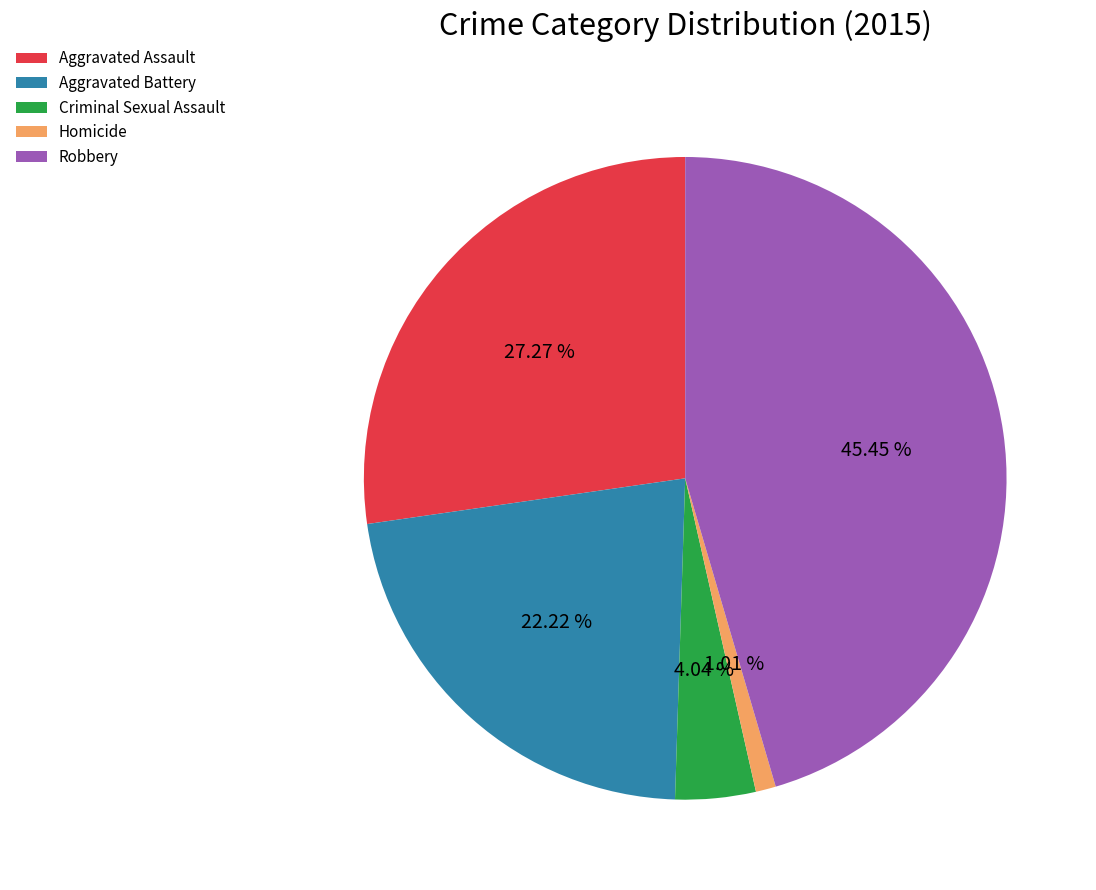

What is the total percentage of Homicide and Aggravated Battery?

23.2%